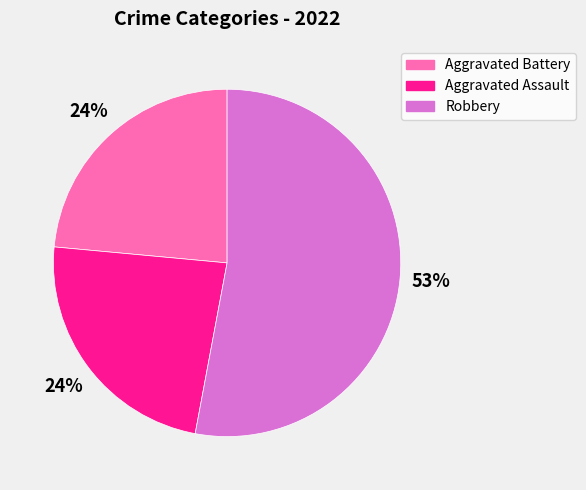

Is it true that Aggravated Assault is 38% of the pie?

False